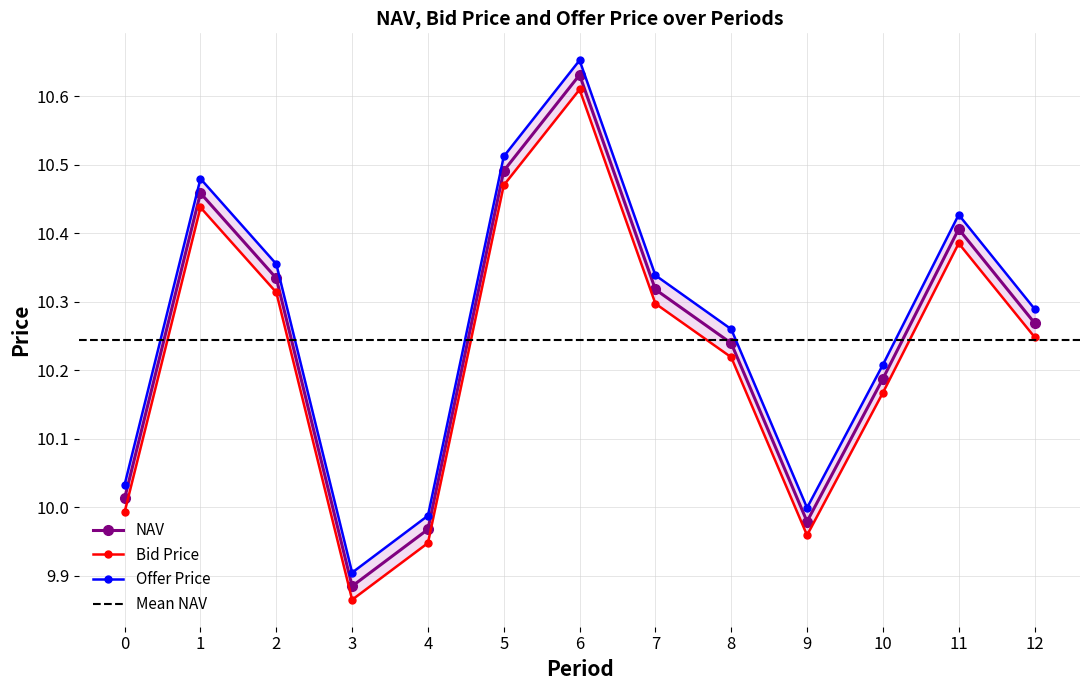

What is the approximate value of Offer Price at 4?

10.0